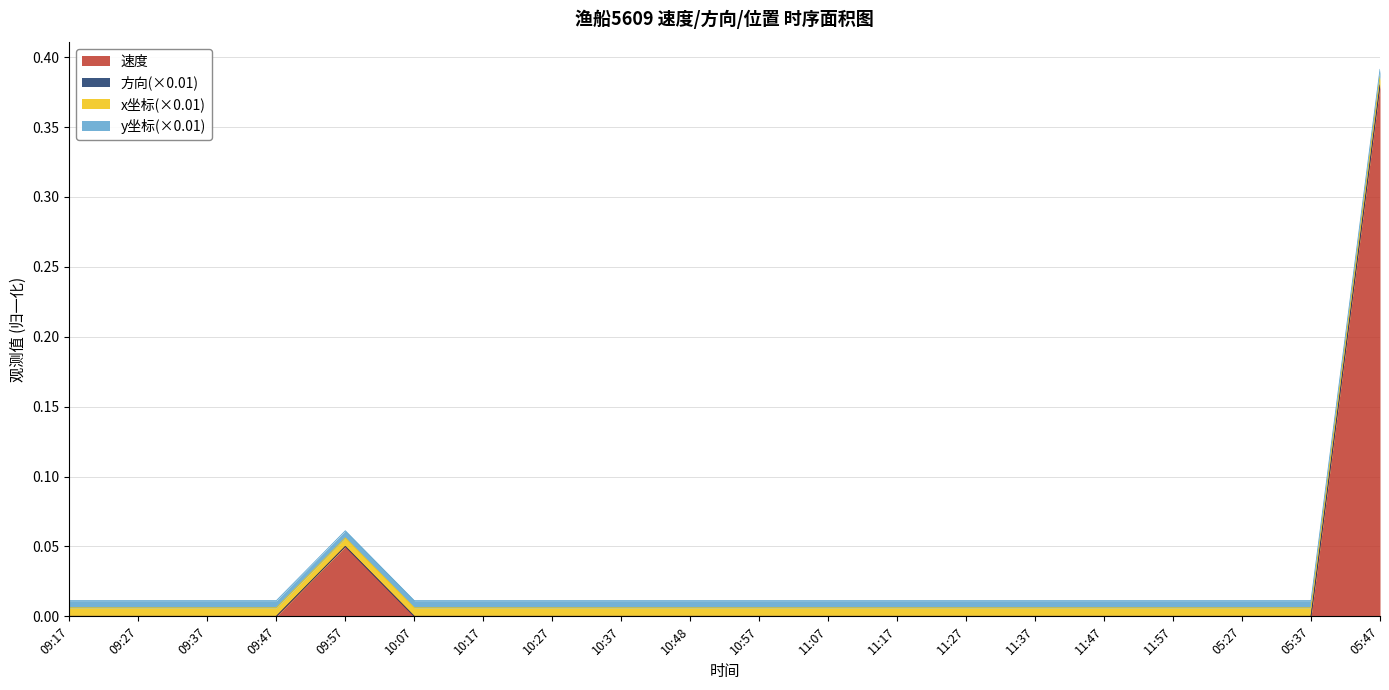

What is the greatest value displayed?

0.4